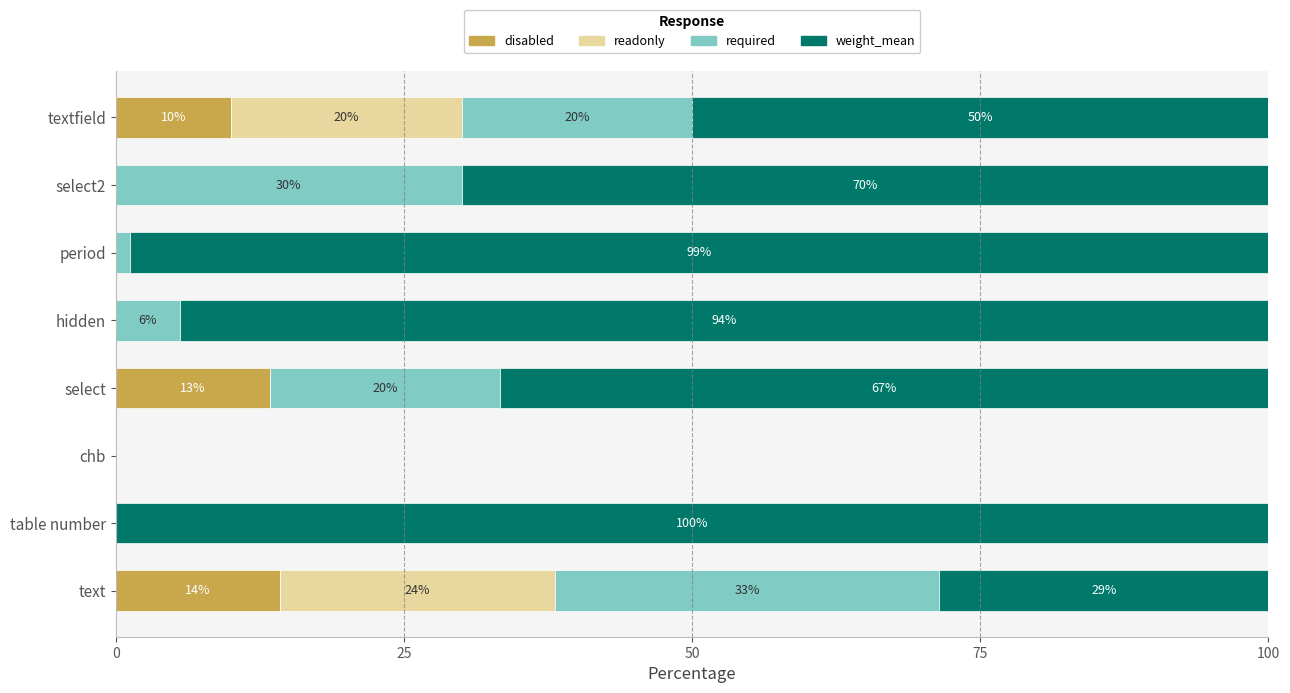

The disabled series shows -9.1 at table number. True or false?

False